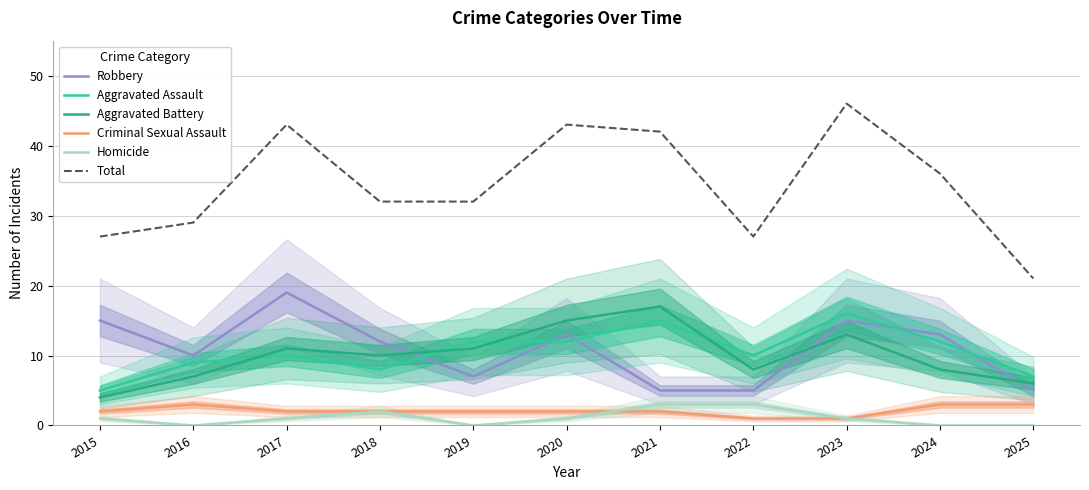

Which series has the largest total across all categories?

Total